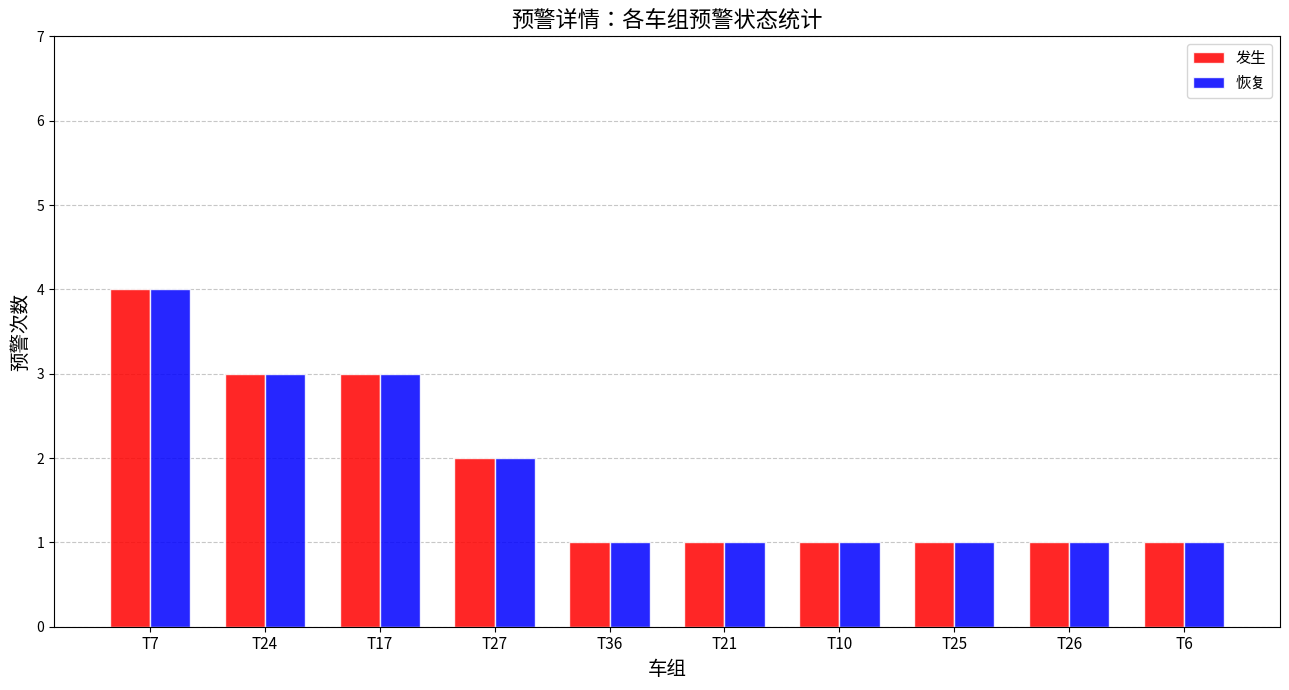

What is the average value of the 恢复 series?

2